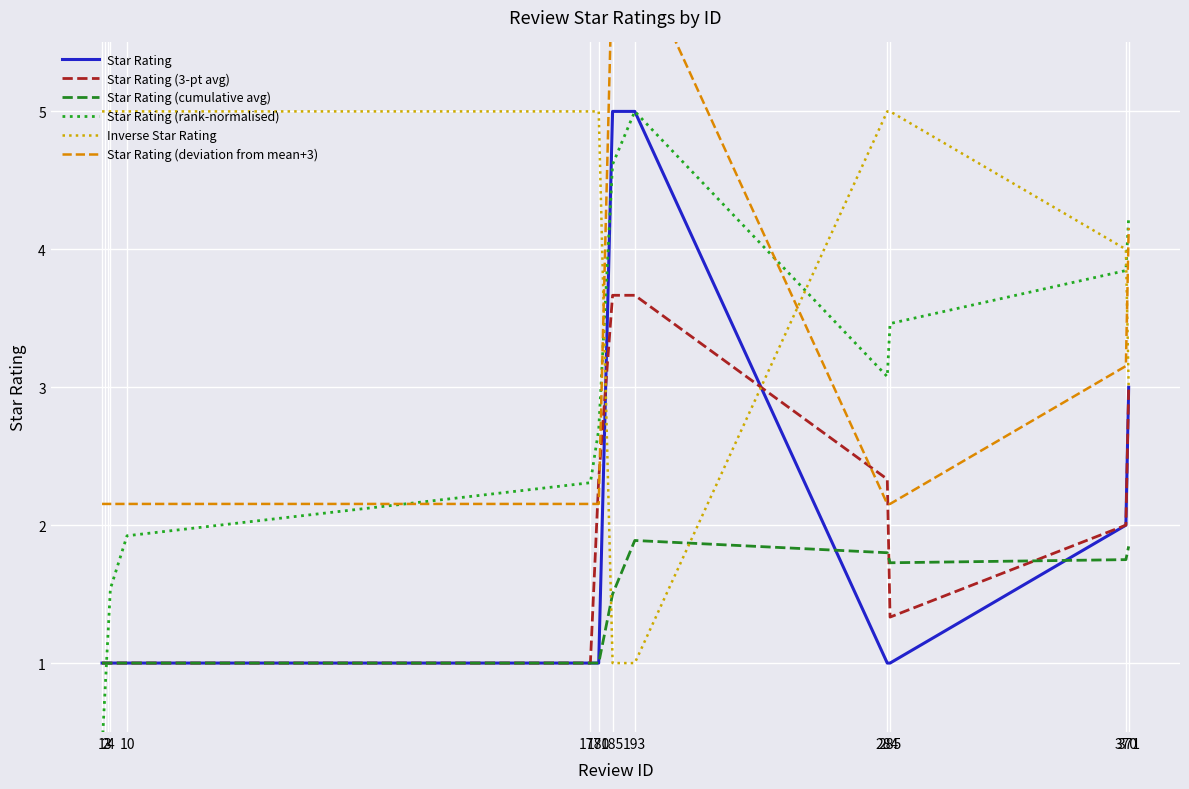

What is the total value across all series at 284?

15.4